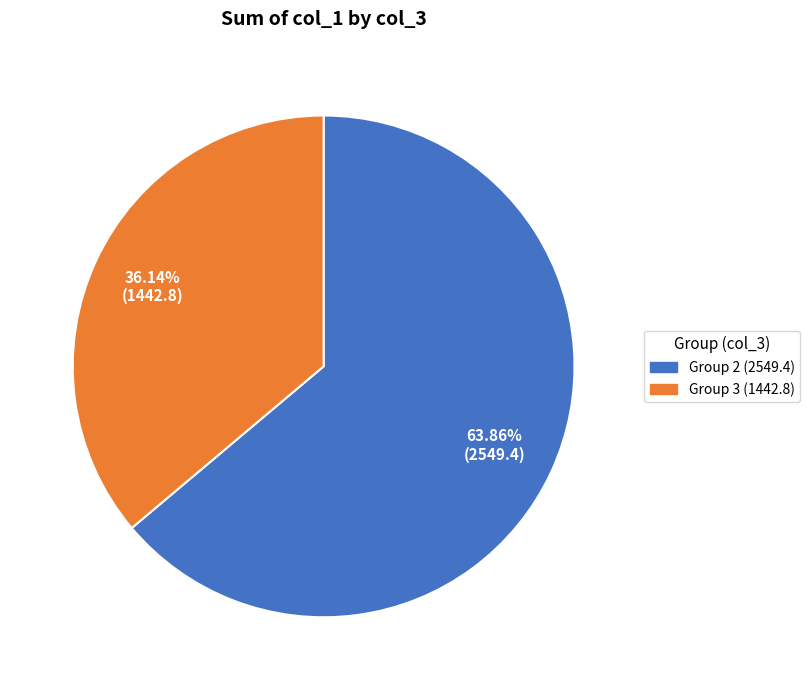

Is there a majority slice in this chart?

Yes